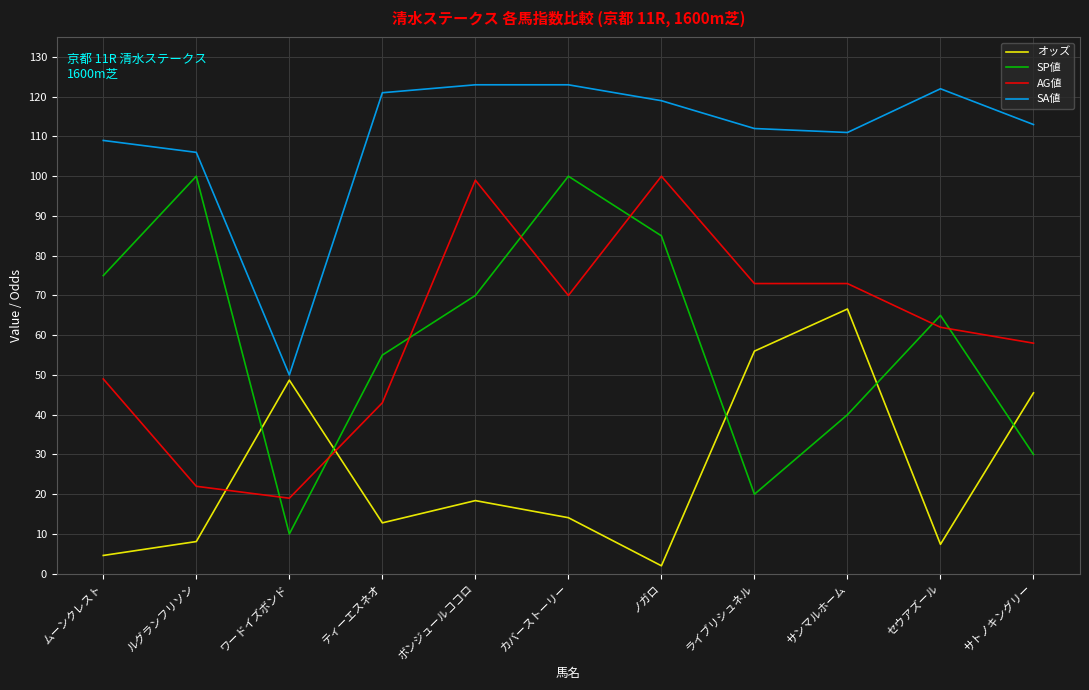

Which series has the widest spread of values?

SP値